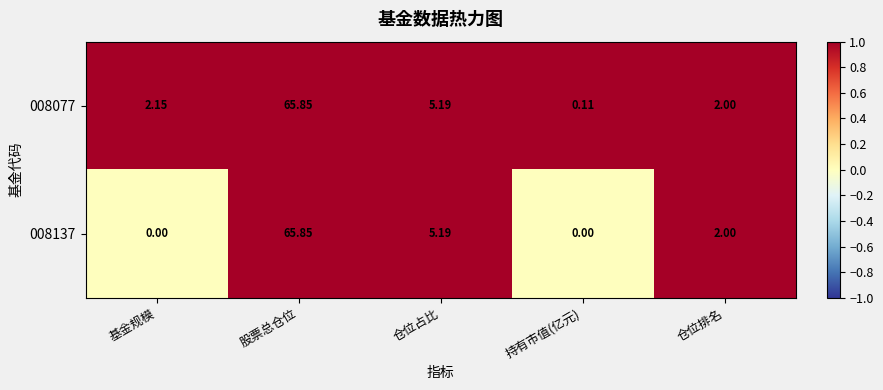

At which category is the sum across all series the highest?

股票总仓位